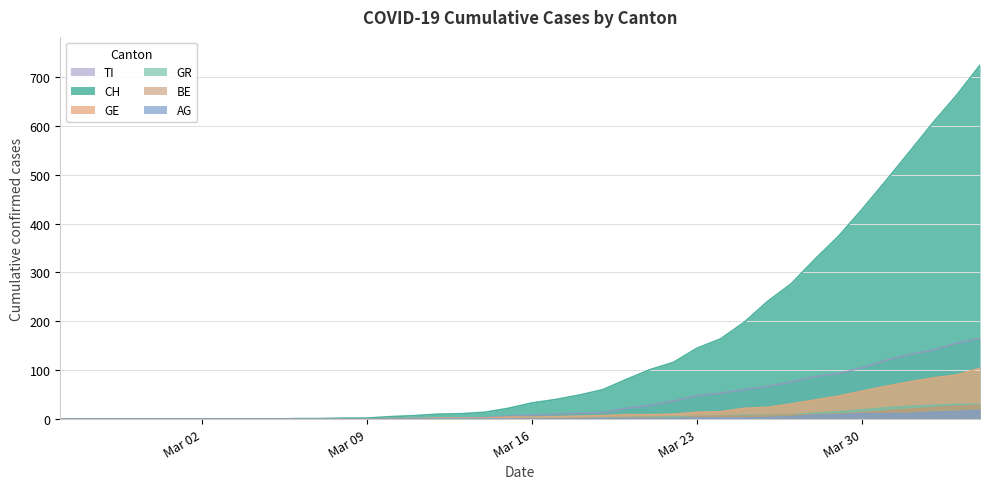

What is the average value of the GR series?

6